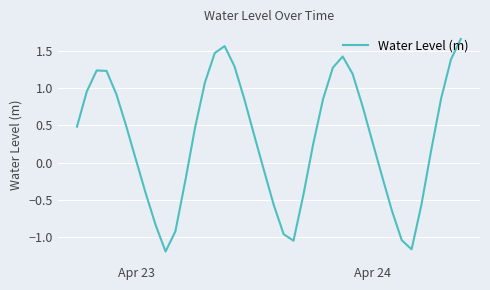

What is the difference between the maximum and minimum values?

2.9